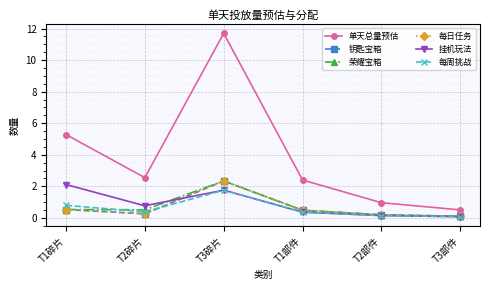

At which label is 钥匙宝箱 closest to 1?

T1碎片